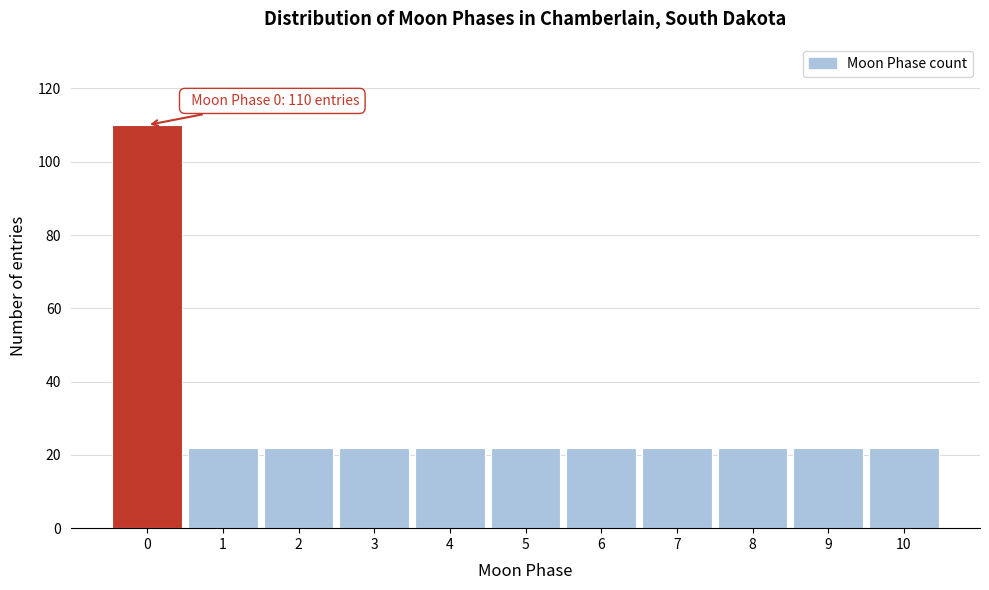

Which range on the x-axis has the tallest bar?

-0.5 to 0.5